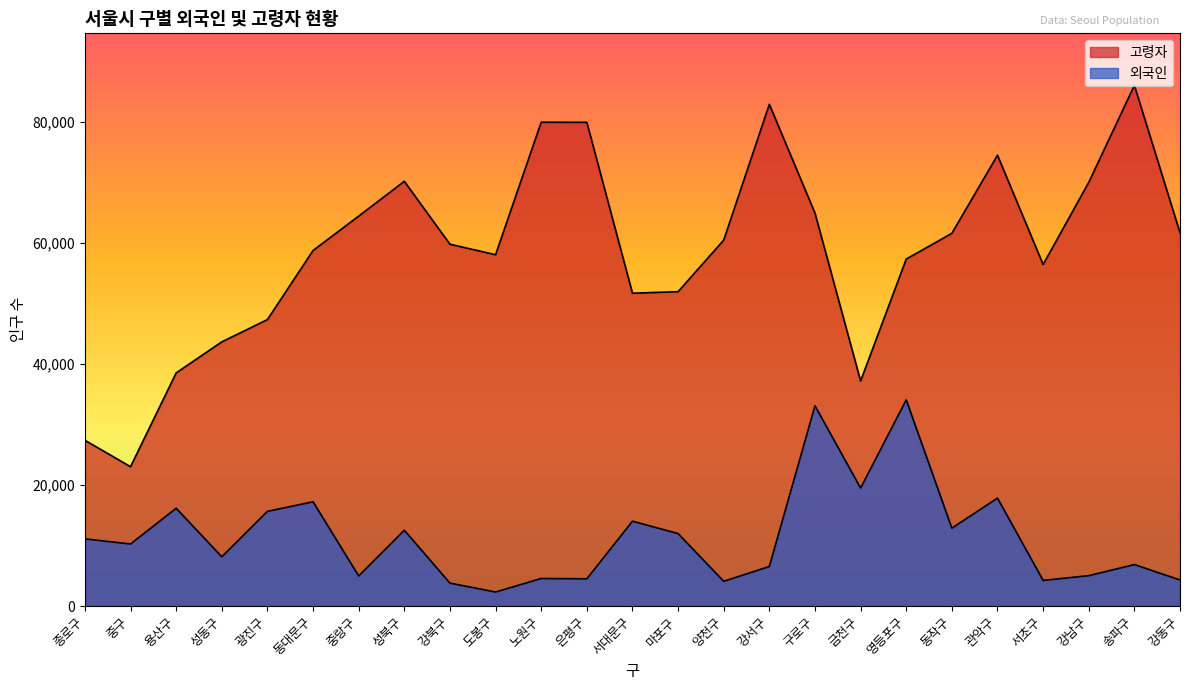

Where is 외국인 nearest to the value 18195?

관악구